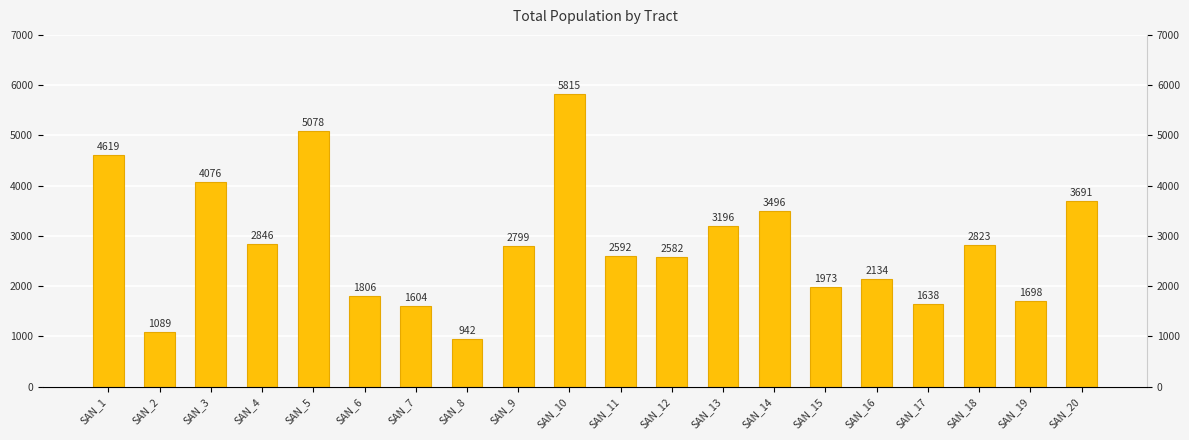

Which label corresponds to the smallest value in the chart?

SAN_8